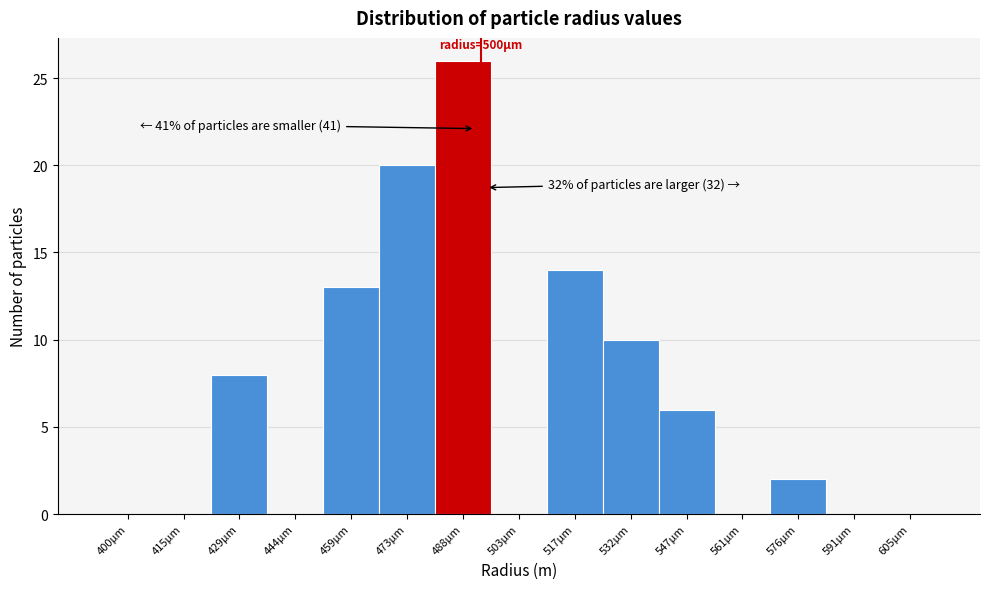

Reading left to right, transcribe all the data shown in this chart.

400µm=0	415µm=0	429µm=8	444µm=0	459µm=13	473µm=20	488µm=26	503µm=0	517µm=14	532µm=10	547µm=6	561µm=0	576µm=2	591µm=0	605µm=0